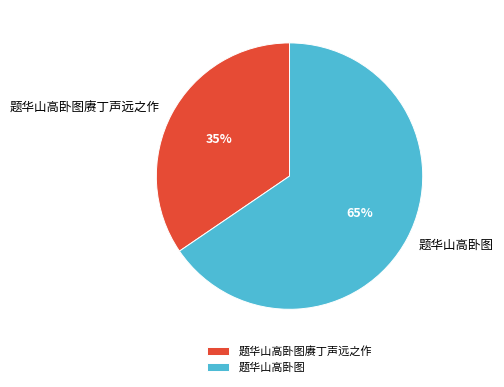

Do 题华山高卧图赓丁声远之作 and 题华山高卧图 together represent more than half of the pie?

Yes